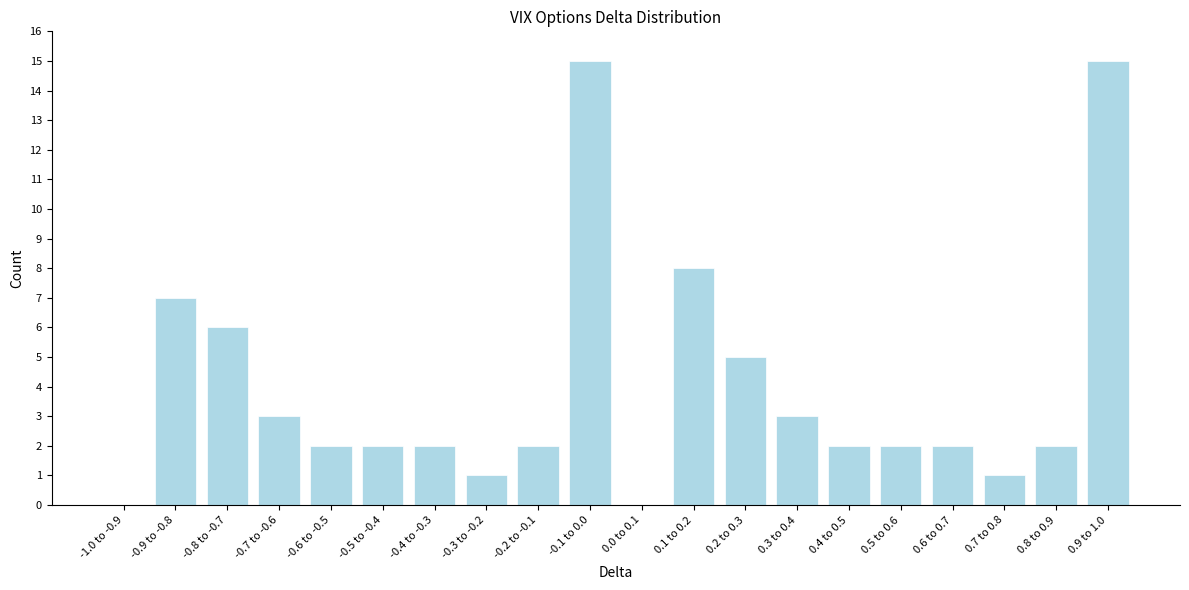

Reading left to right, extract all data points from this chart.

-1.0 to -0.9=0	-0.9 to -0.8=7	-0.8 to -0.7=6	-0.7 to -0.6=3	-0.6 to -0.5=2	-0.5 to -0.4=2	-0.4 to -0.3=2	-0.3 to -0.2=1	-0.2 to -0.1=2	-0.1 to 0.0=15	0.0 to 0.1=0	0.1 to 0.2=8	0.2 to 0.3=5	0.3 to 0.4=3	0.4 to 0.5=2	0.5 to 0.6=2	0.6 to 0.7=2	0.7 to 0.8=1	0.8 to 0.9=2	0.9 to 1.0=15